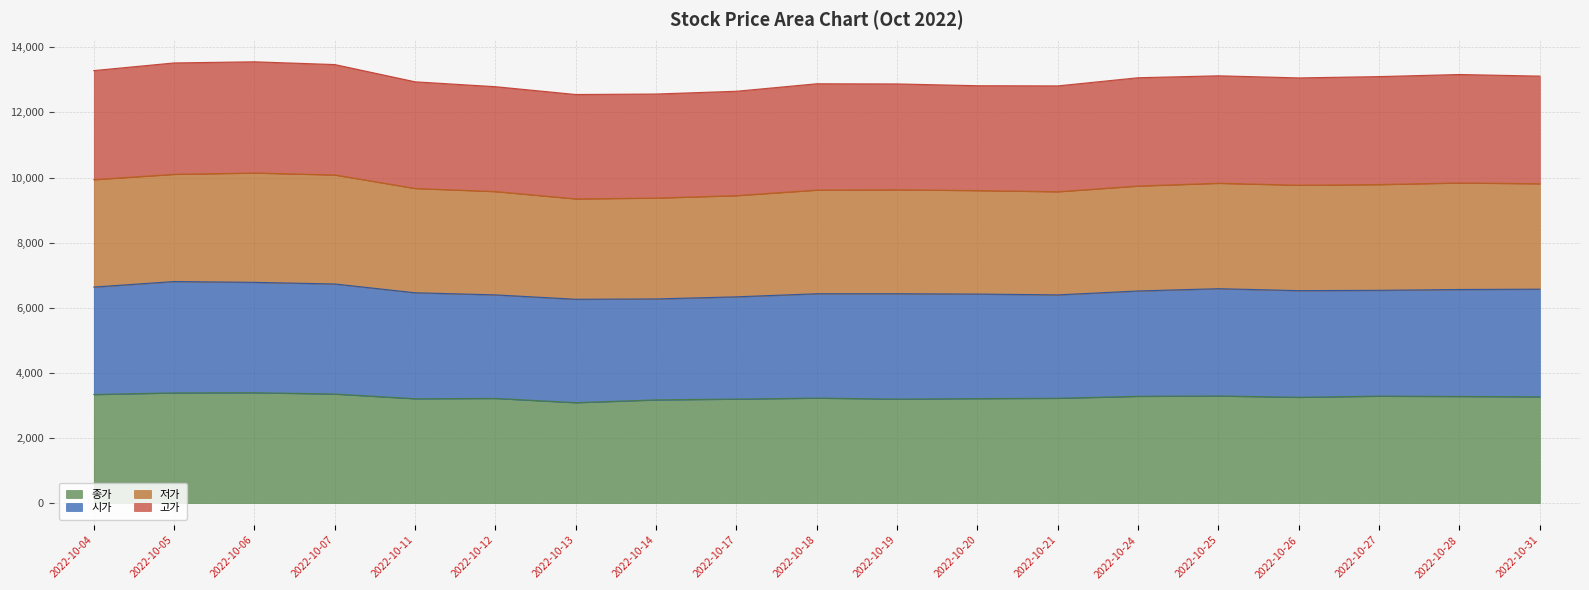

The value of 종가 at 2022-10-31 is 3265. True or false?

True